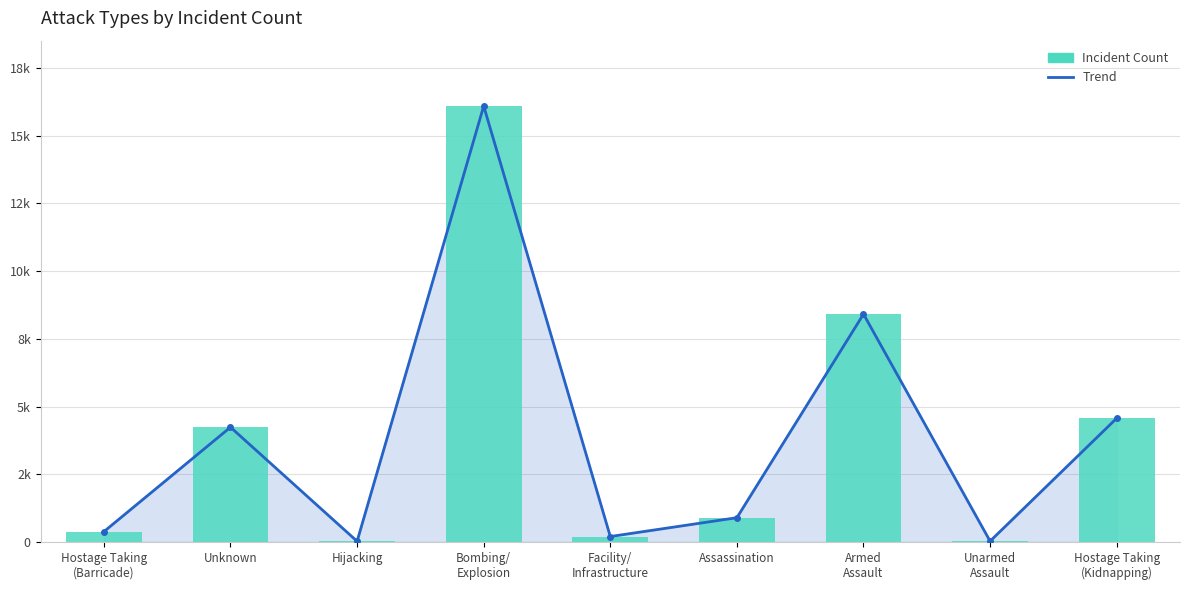

What is the difference between the size values at Hijacking and Facility/
Infrastructure?

175